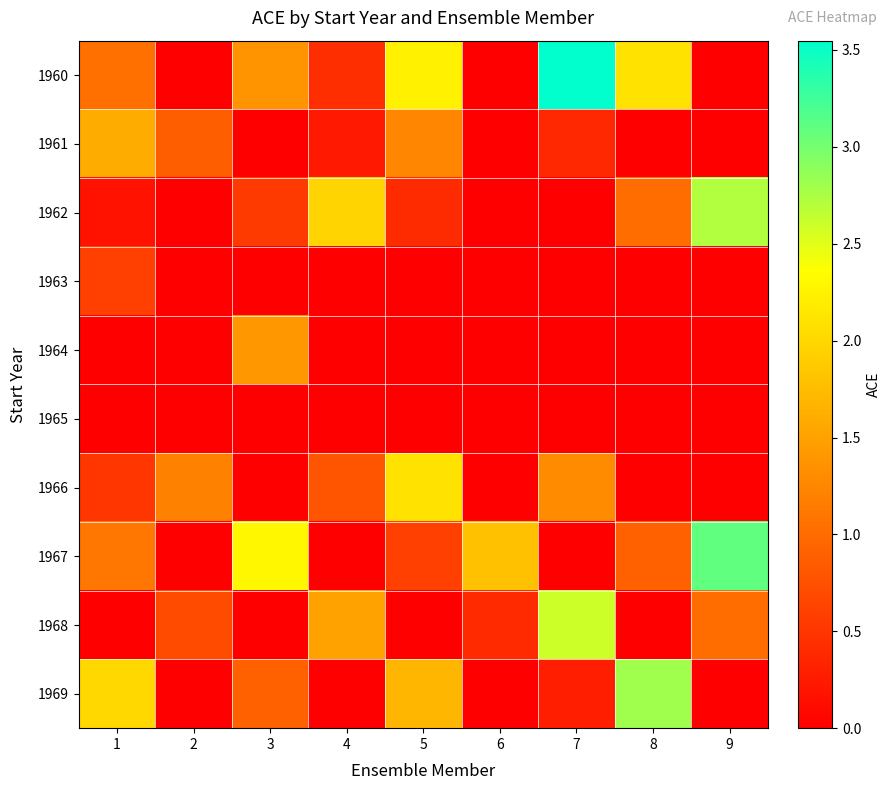

How many distinct data groups are displayed?

10